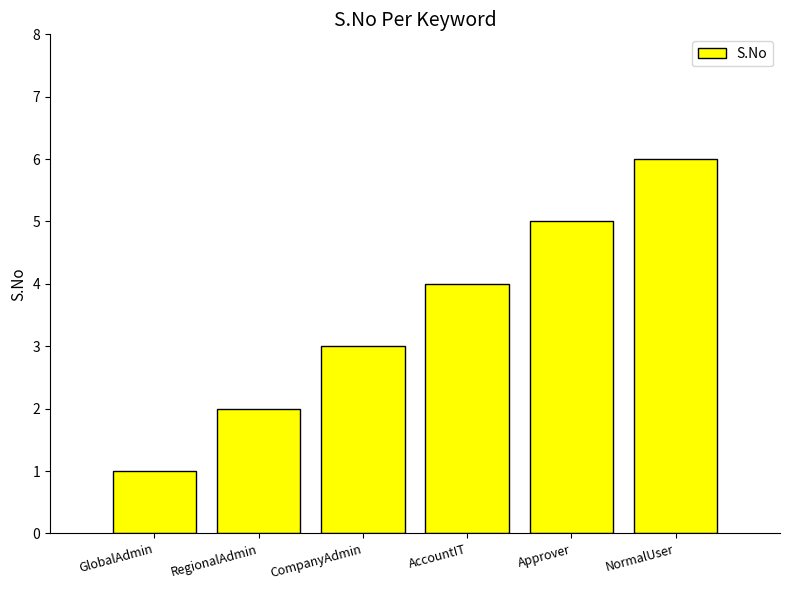

How many values are between 2 and 5?

4